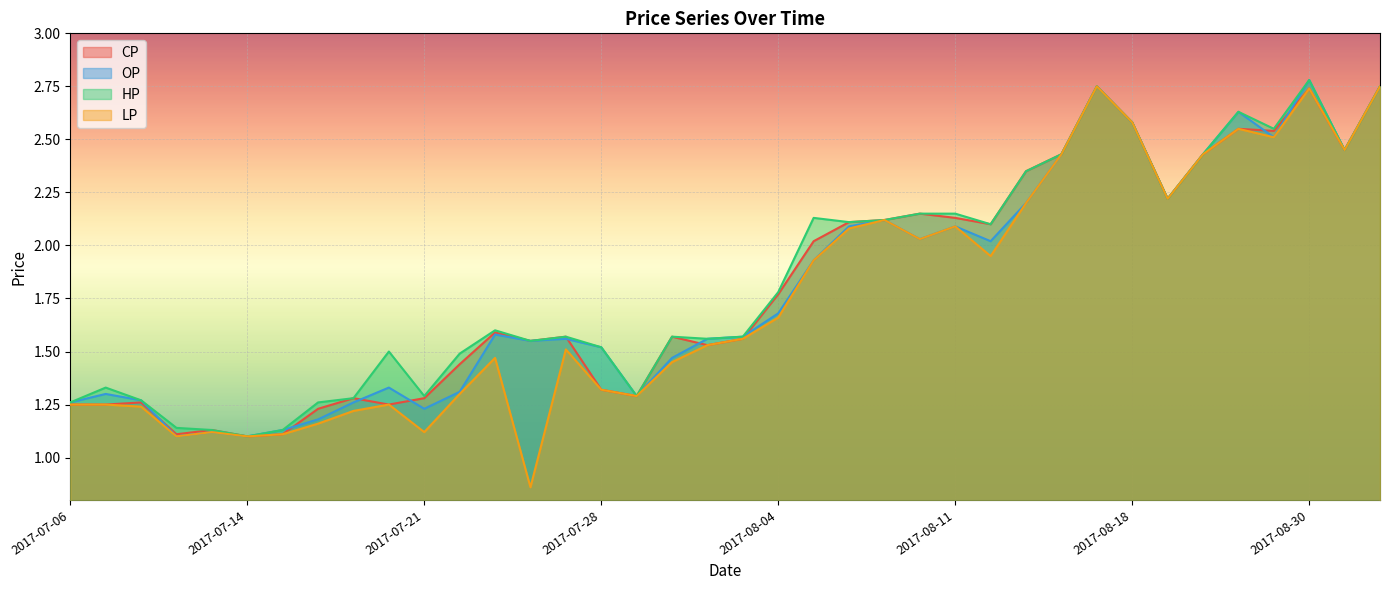

The OP series shows 3.9 at 2017-08-17. True or false?

False